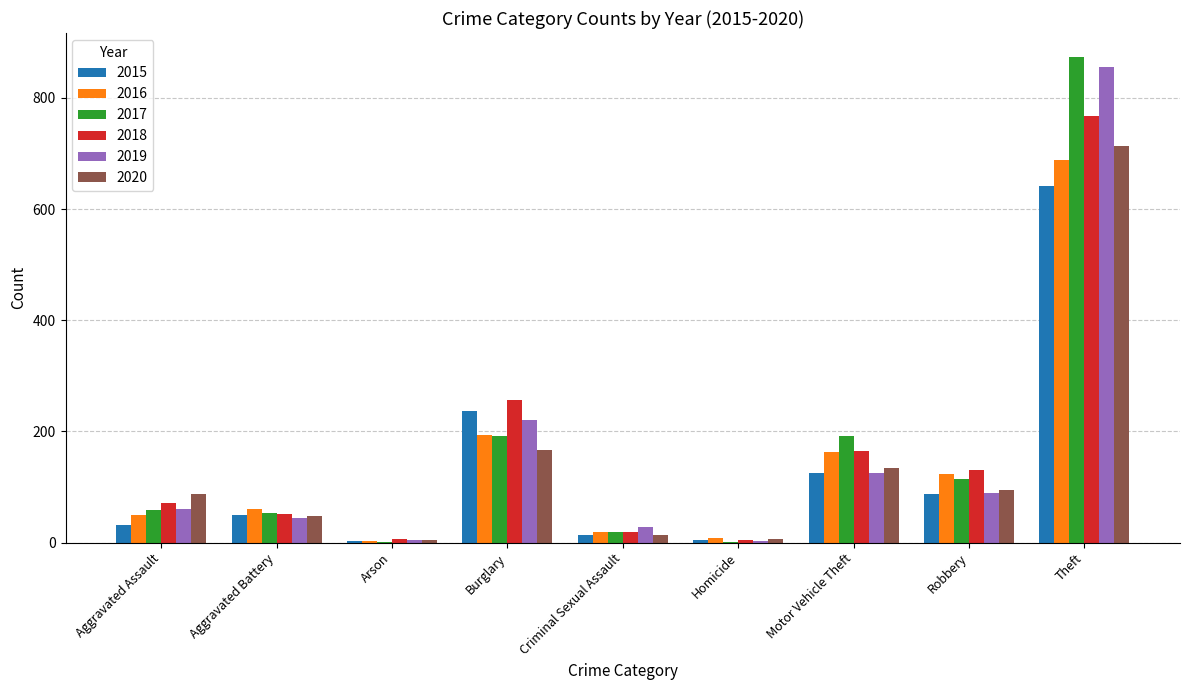

Is it true that 2018 equals 76 at Robbery?

False